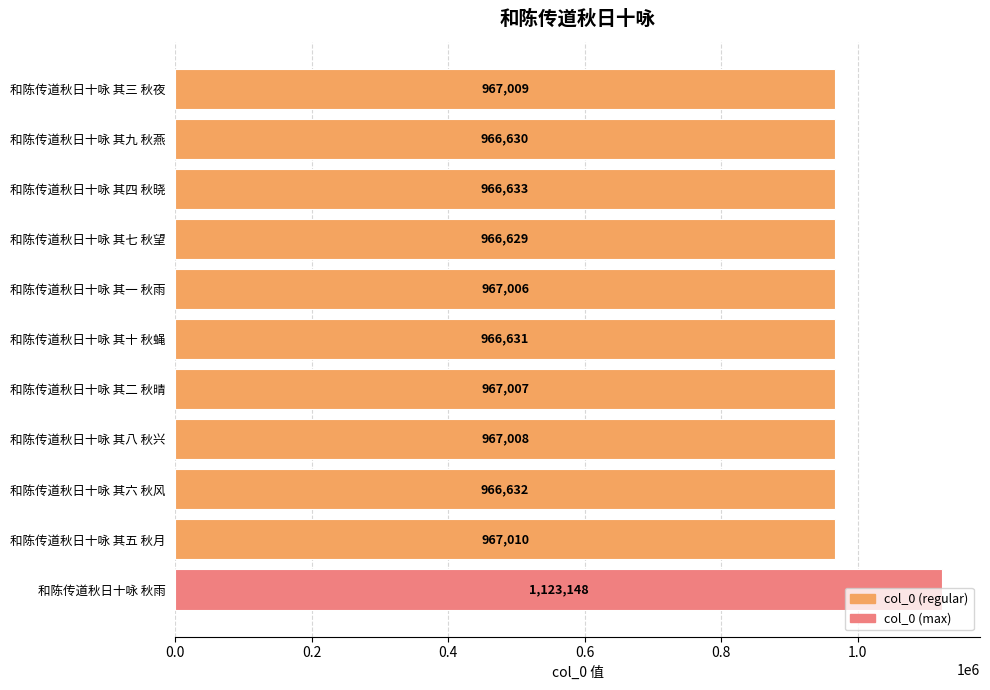

What is the approximate value at 和陈传道秋日十咏 其九 秋燕, to the nearest 50?

966650